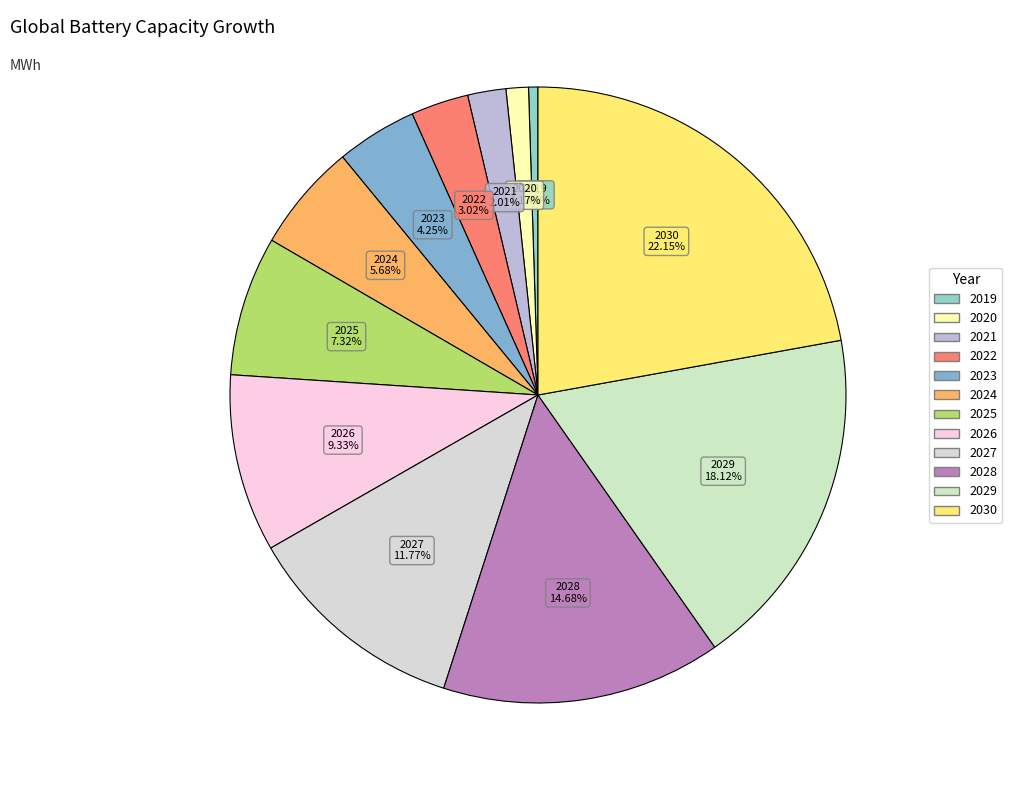

Does any single category account for the majority?

No